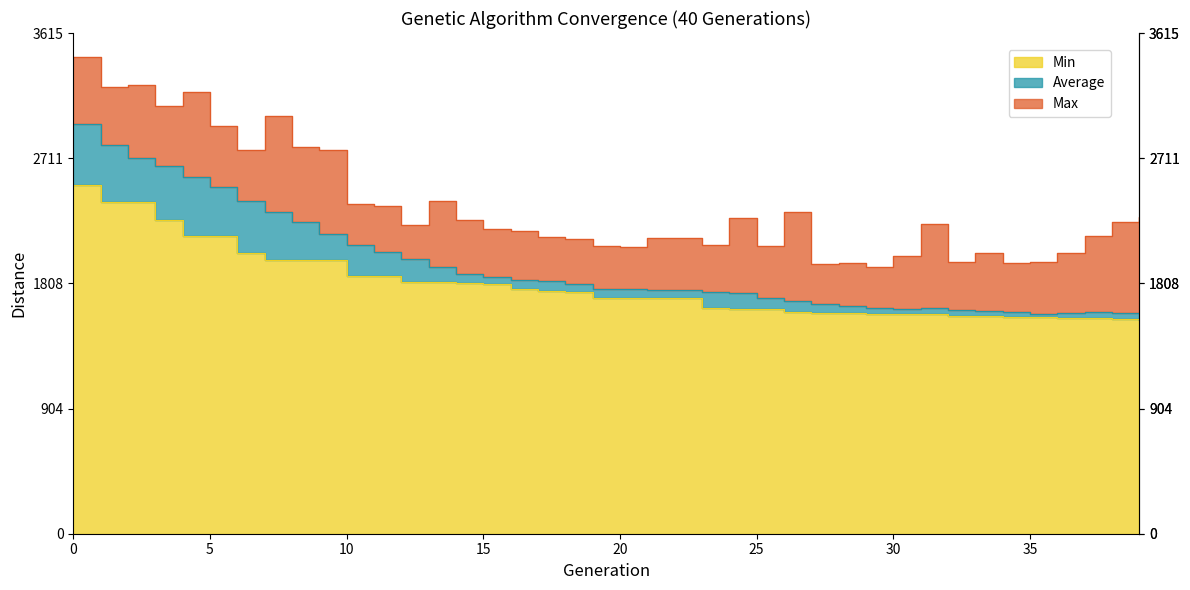

What is the approximate value of Max at 13?

2399.3